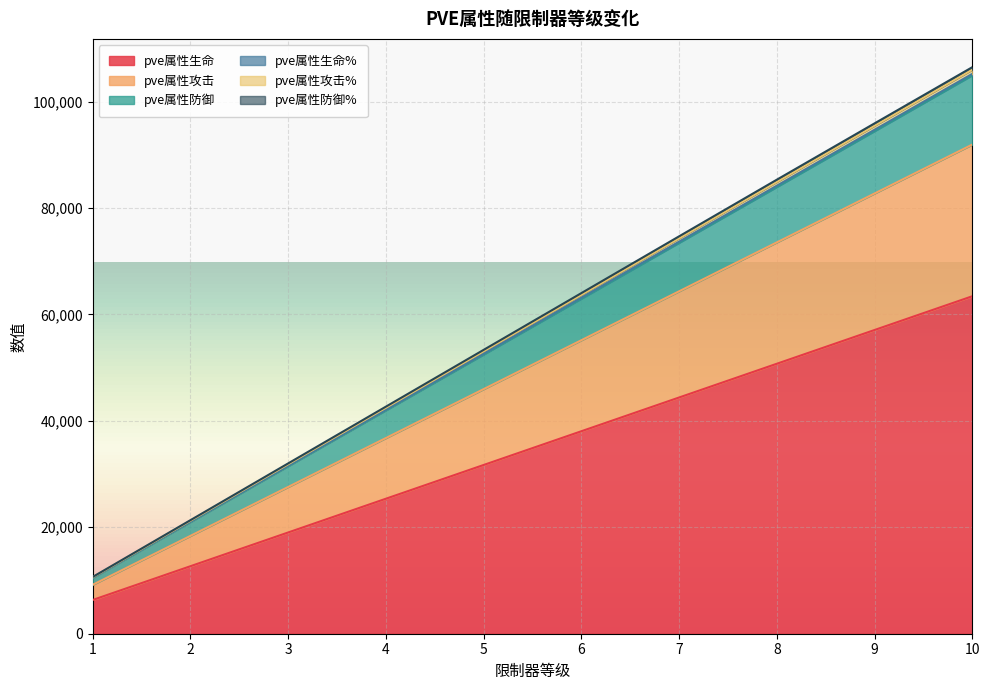

What is the maximum value shown in the chart?

106448